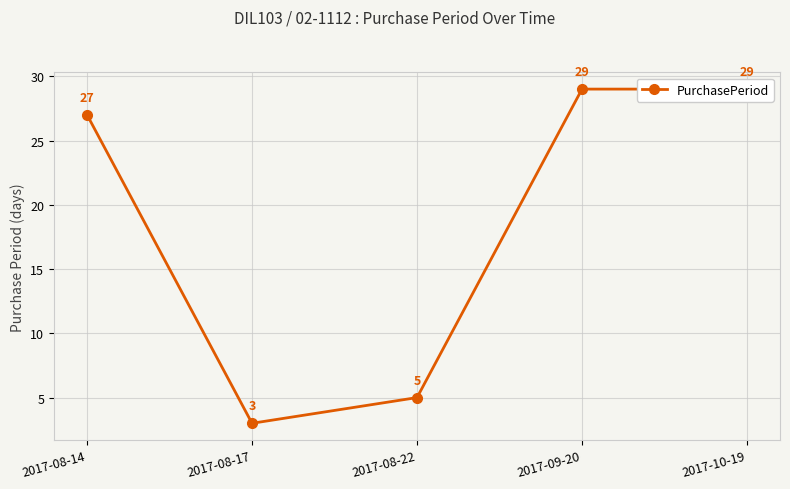

Where is the first local minimum?

2017-08-17